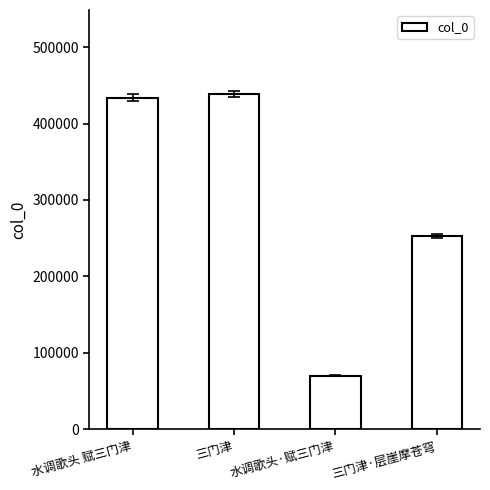

List the labels in order of value, largest first.

三门津, 水调歌头 赋三门津, 三门津·层崖摩苍穹, 水调歌头·赋三门津